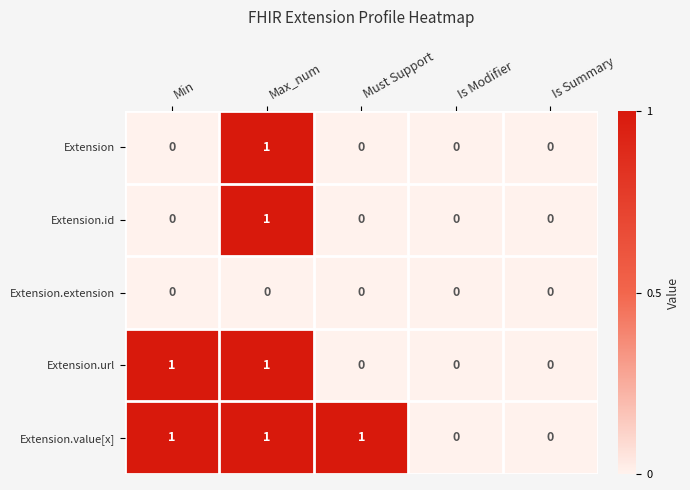

Reading right to left, extract all data points from this chart.

Extension: 0	0	0	1	0
Extension.id: 0	0	0	1	0
Extension.extension: 0	0	0	0	0
Extension.url: 0	0	0	1	1
Extension.value[x]: 0	0	1	1	1